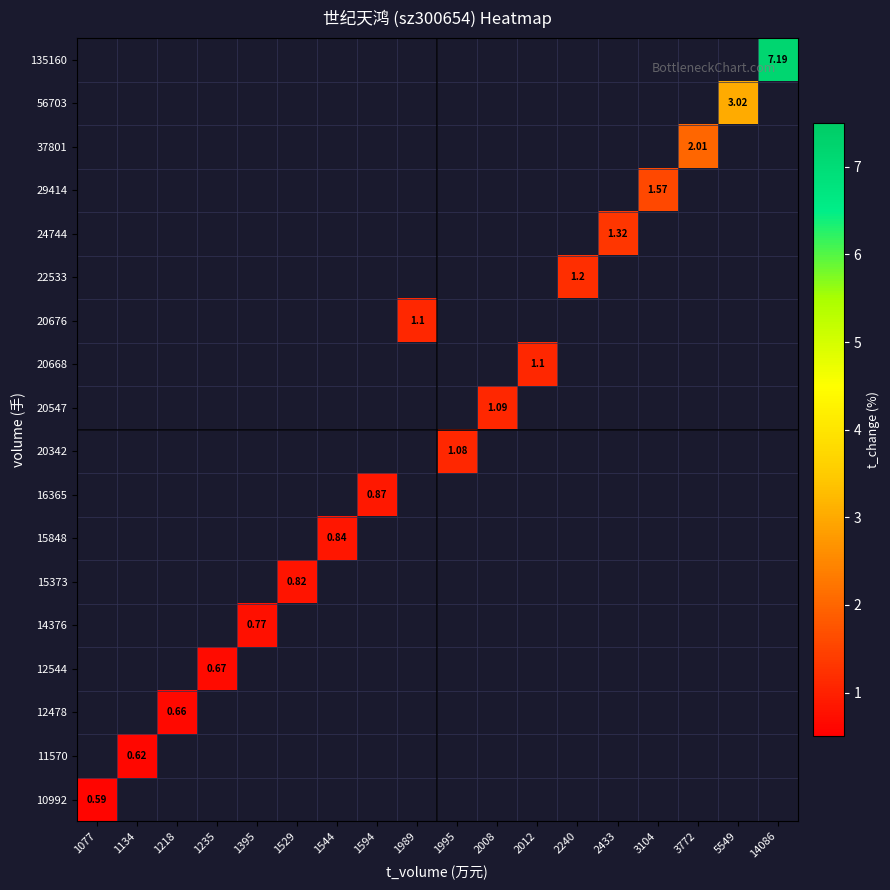

The value of 14376 at 1395 is 0.8. True or false?

True